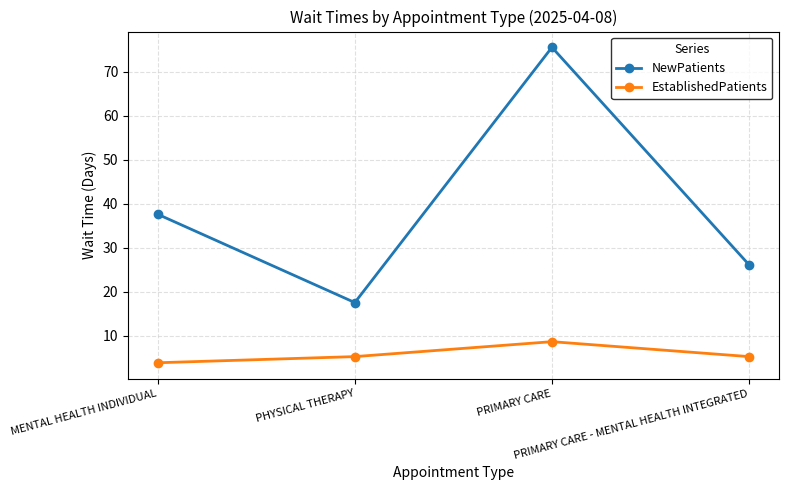

Rank the series by their maximum value, from lowest to highest.

EstablishedPatients, NewPatients